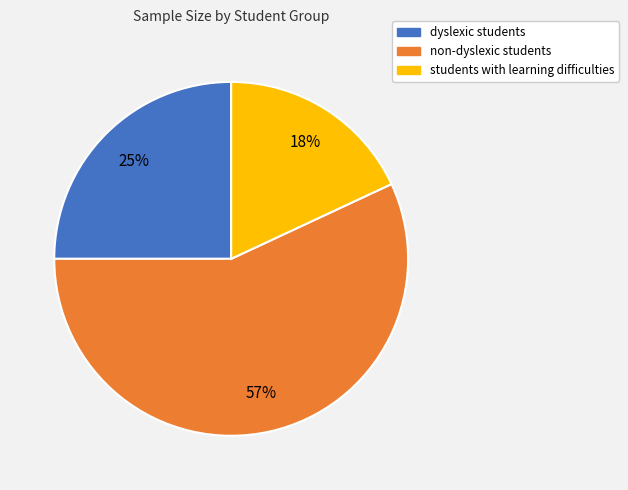

Which category has the smallest portion of the pie?

students with learning difficulties